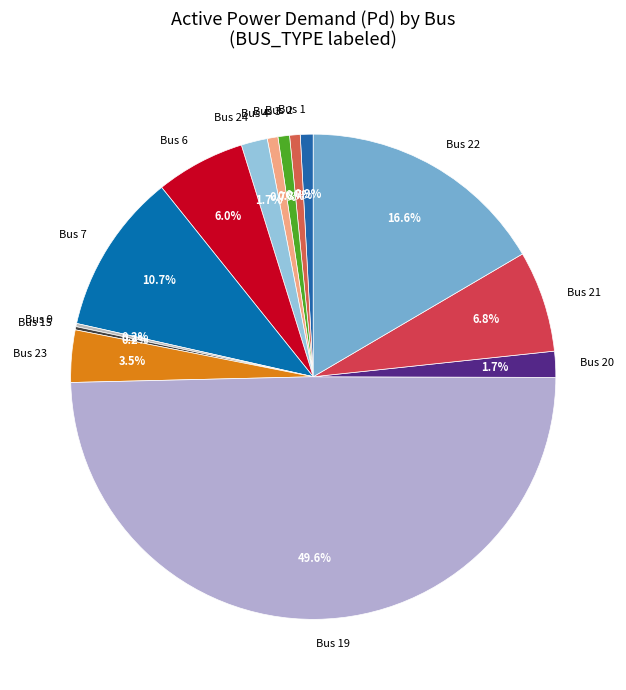

To the nearest percent, what is the difference between the largest and smallest slice percentages?

50%